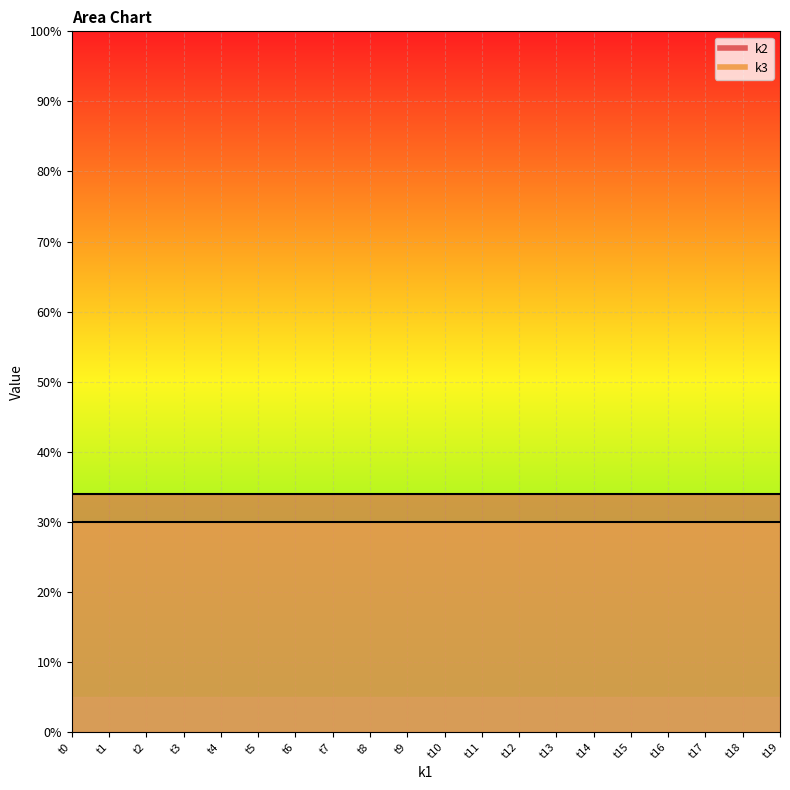

What is the value of the k3 point at the 3rd from the left?

30